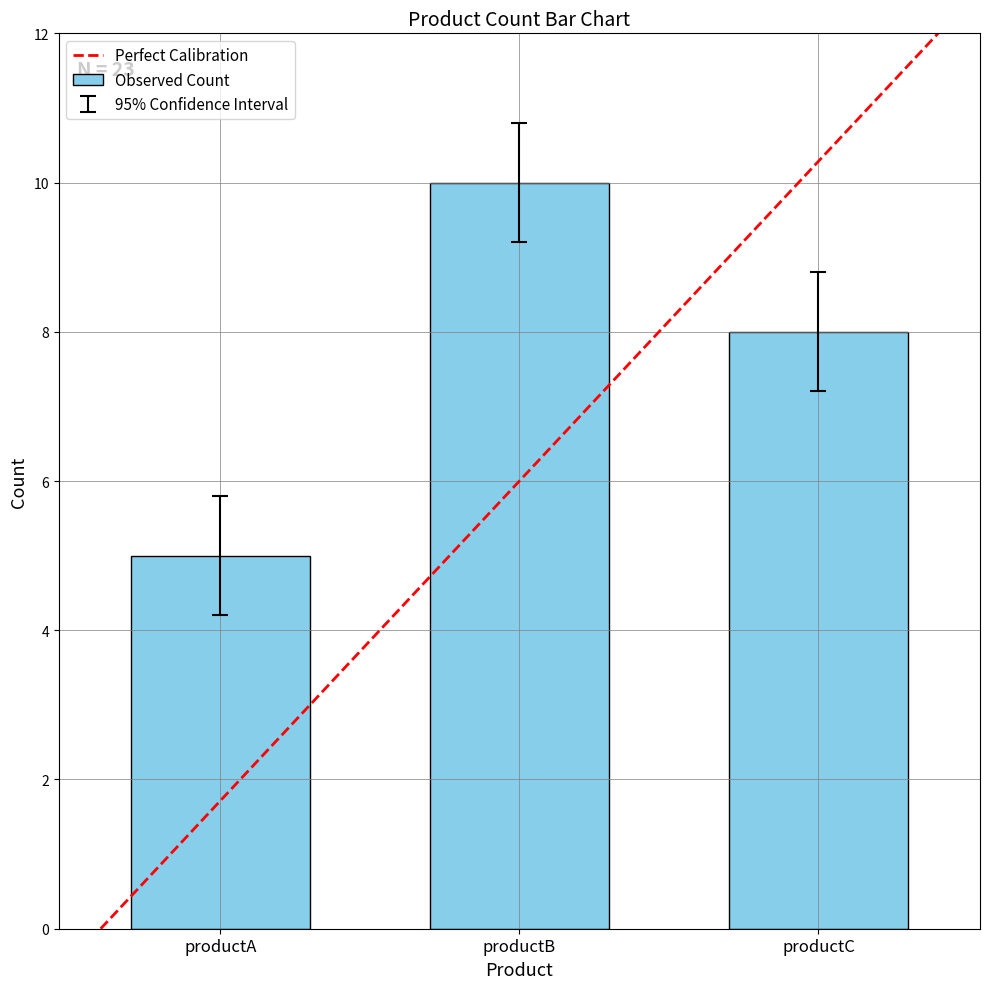

Is it true that the value at productA is 9.5?

False